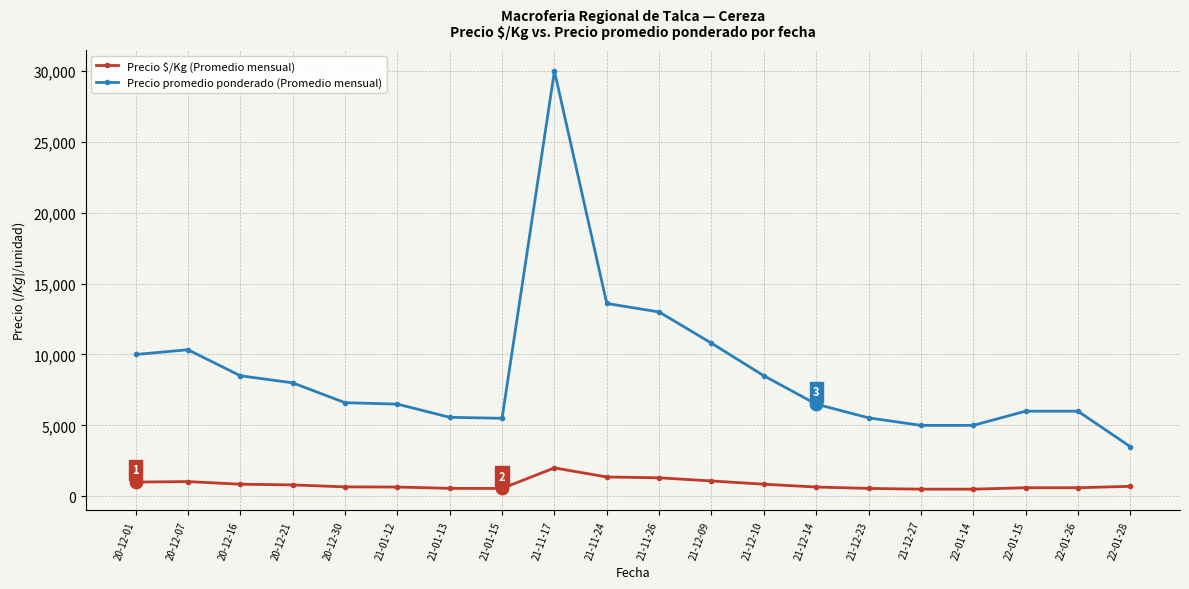

What is the spread (max minus min) of values at 20-12-21?

7200